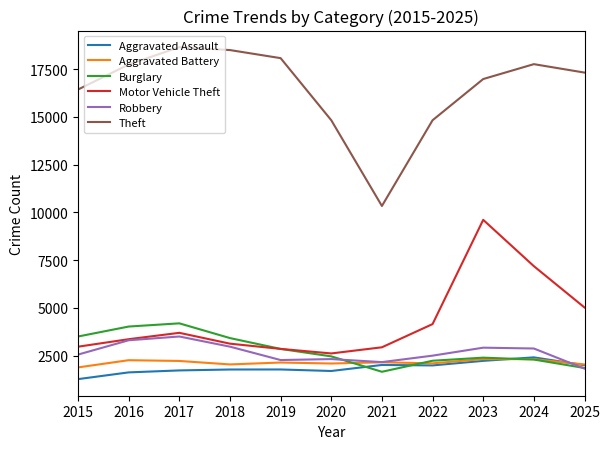

True or false: Robbery and Theft intersect in this chart.

False